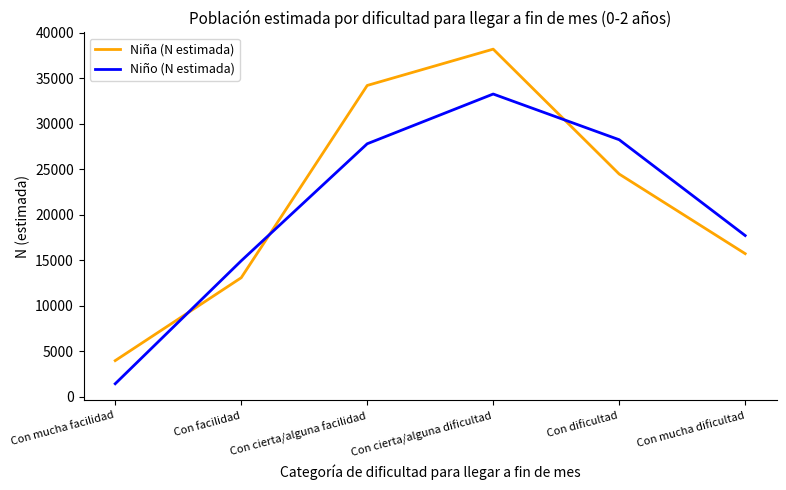

At which label is Niño (N estimada) closest to 17360?

Con mucha dificultad